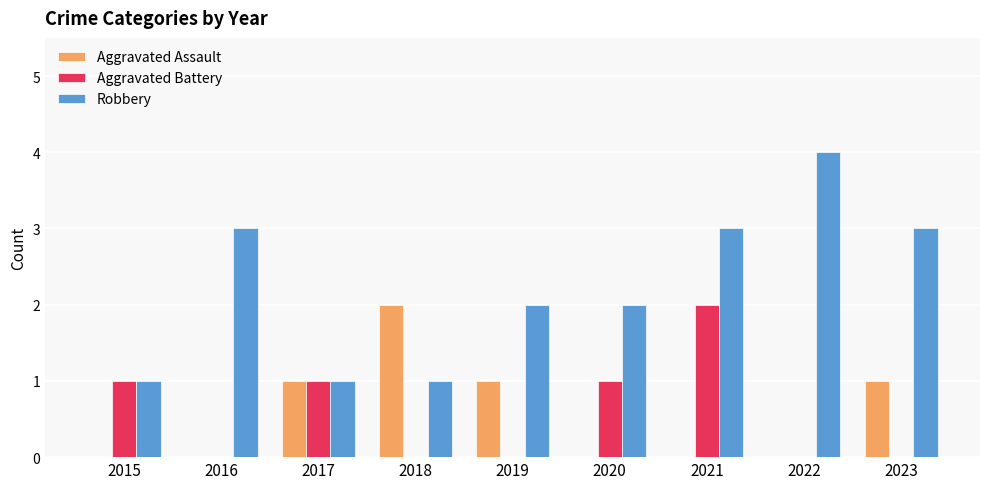

Is the value of Robbery at 2015 greater than the value of Aggravated Assault at 2020?

Yes